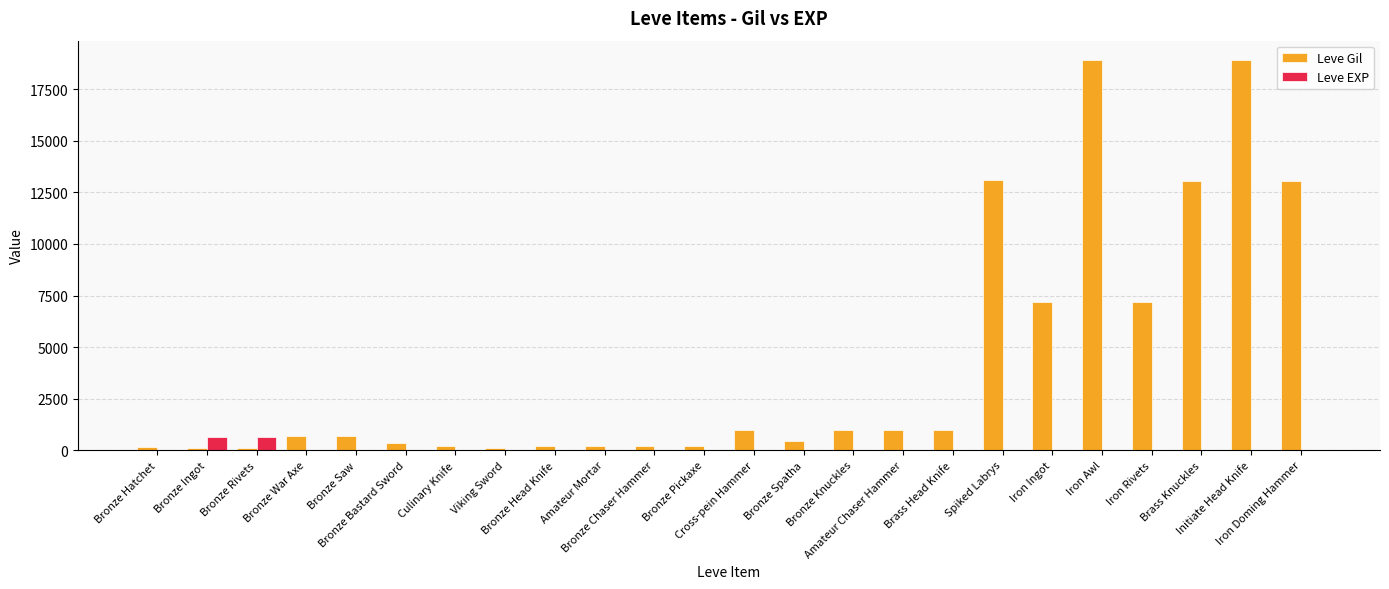

What is the sum of the Leve EXP values at Amateur Chaser Hammer and Brass Knuckles?

22